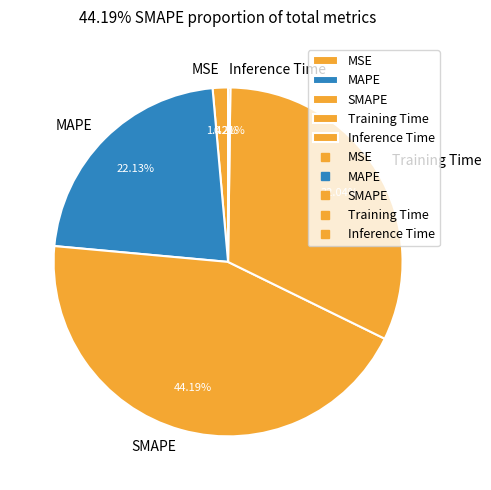

Is there any slice that represents more than half of the pie?

No